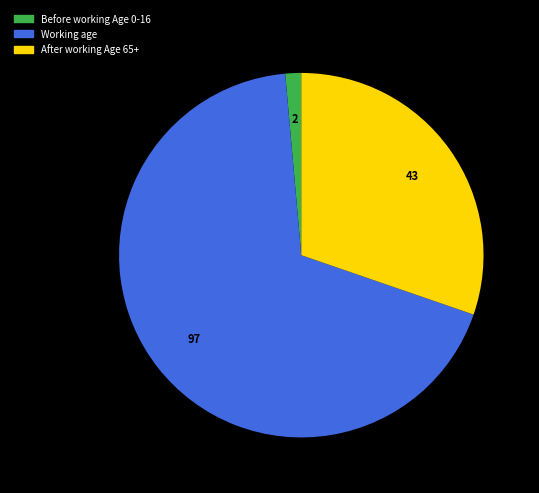

Count the number of slices in the pie.

3